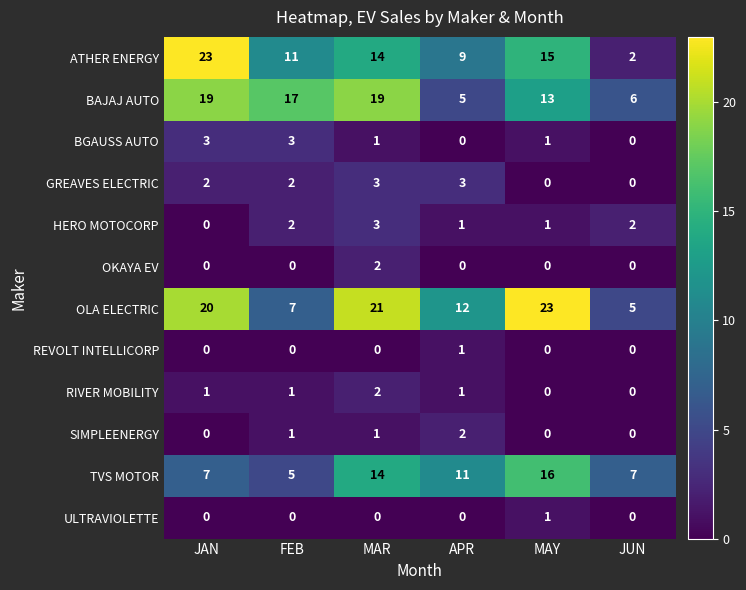

Which category has the lowest value in the BAJAJ AUTO series?

APR